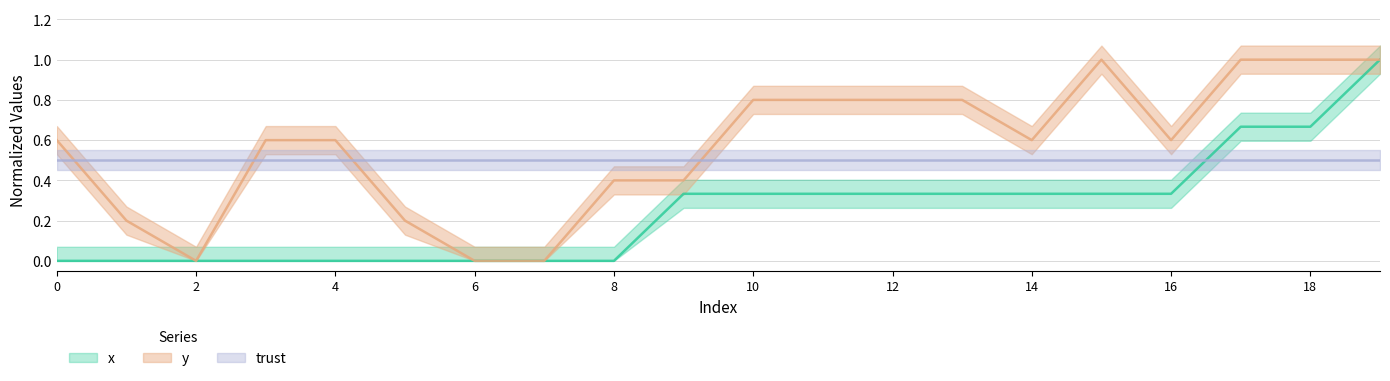

True or false: x and y intersect in this chart.

False